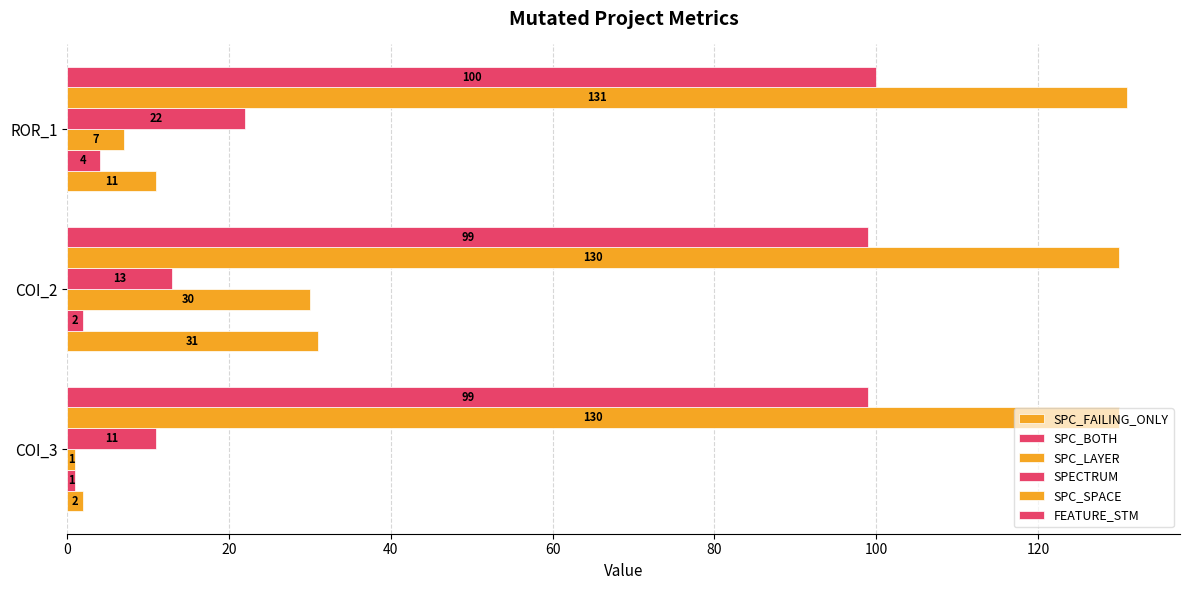

How many values in the SPC_SPACE series exceed 130?

1